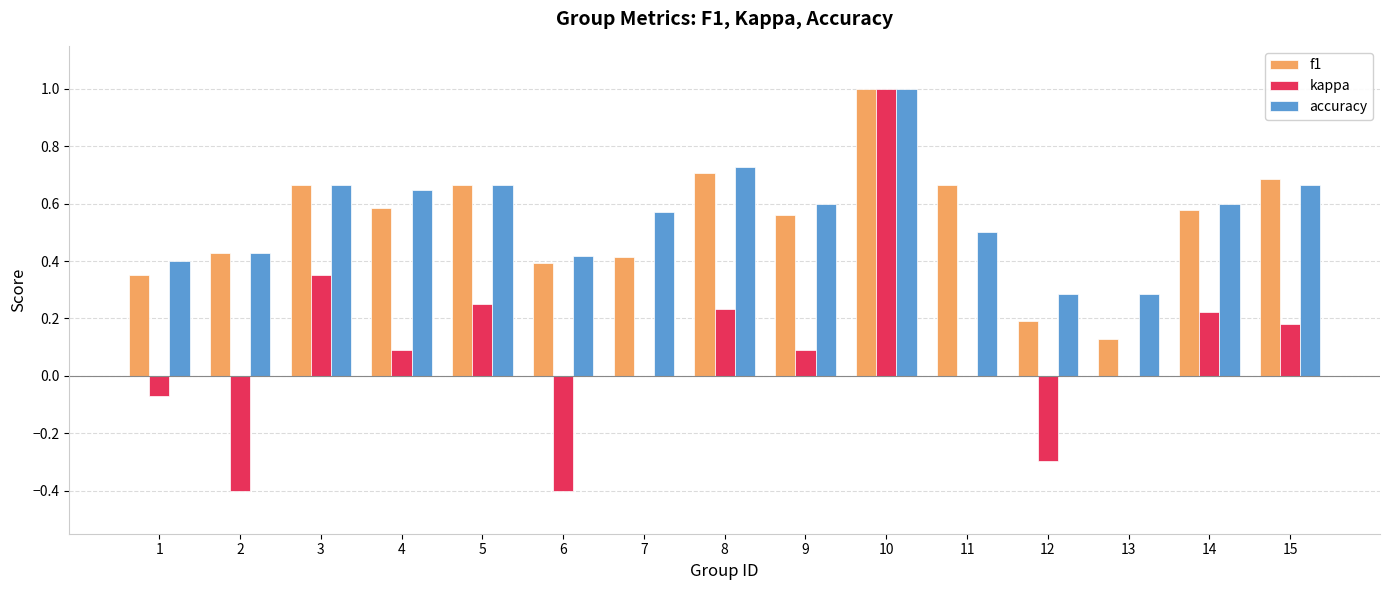

Which series changed the most between 2 and 4?

kappa